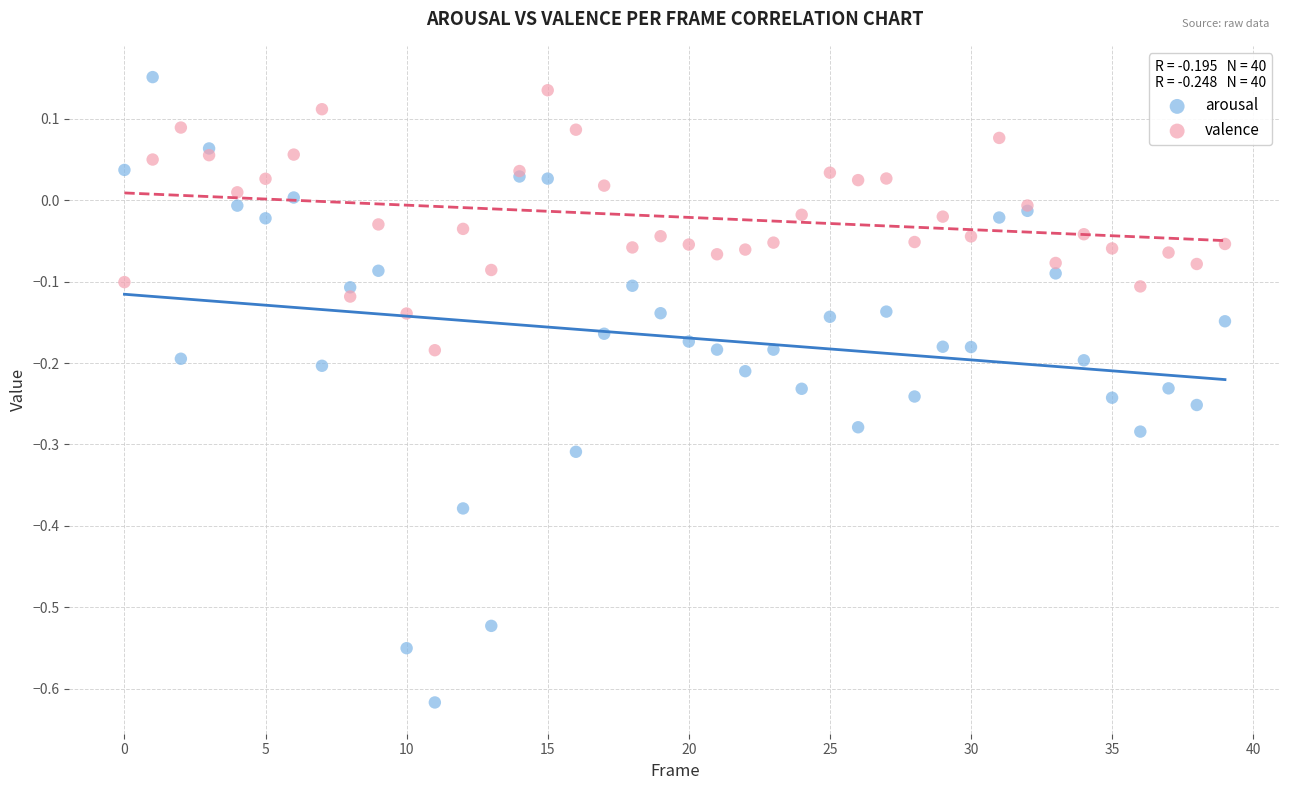

Which series contains the lowest Y value?

arousal